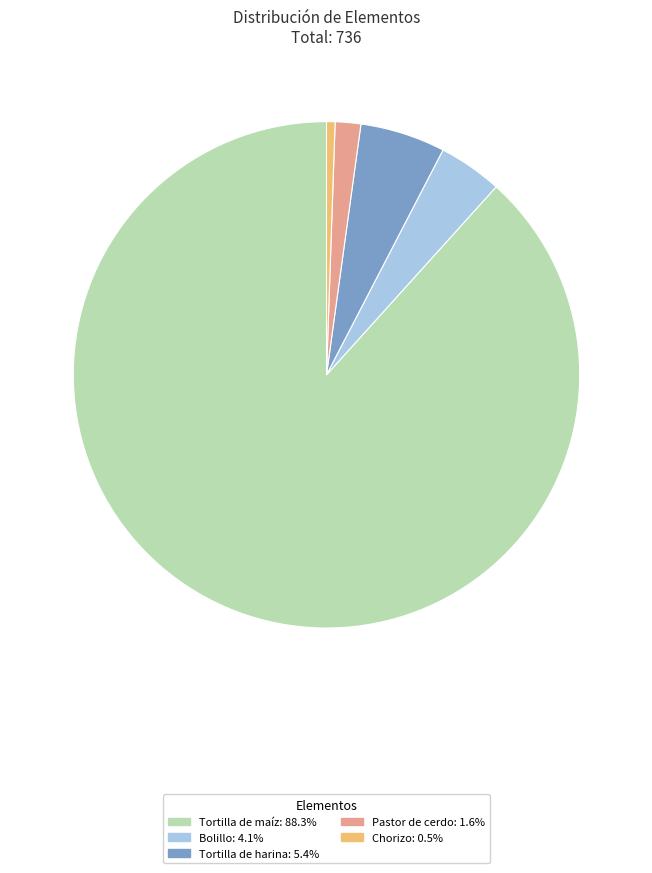

Combined, do Tortilla de harina and Bolillo account for over 50%?

No